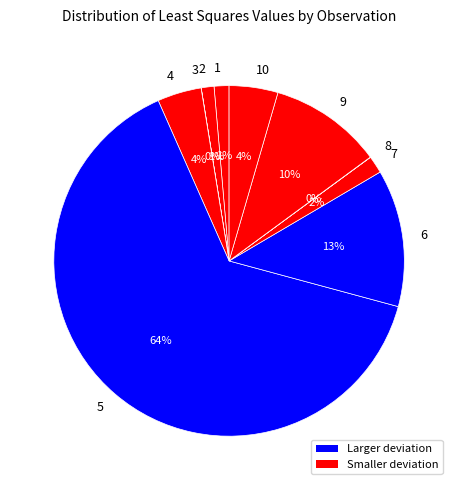

True or false: 7 accounts for 10% of the total.

False